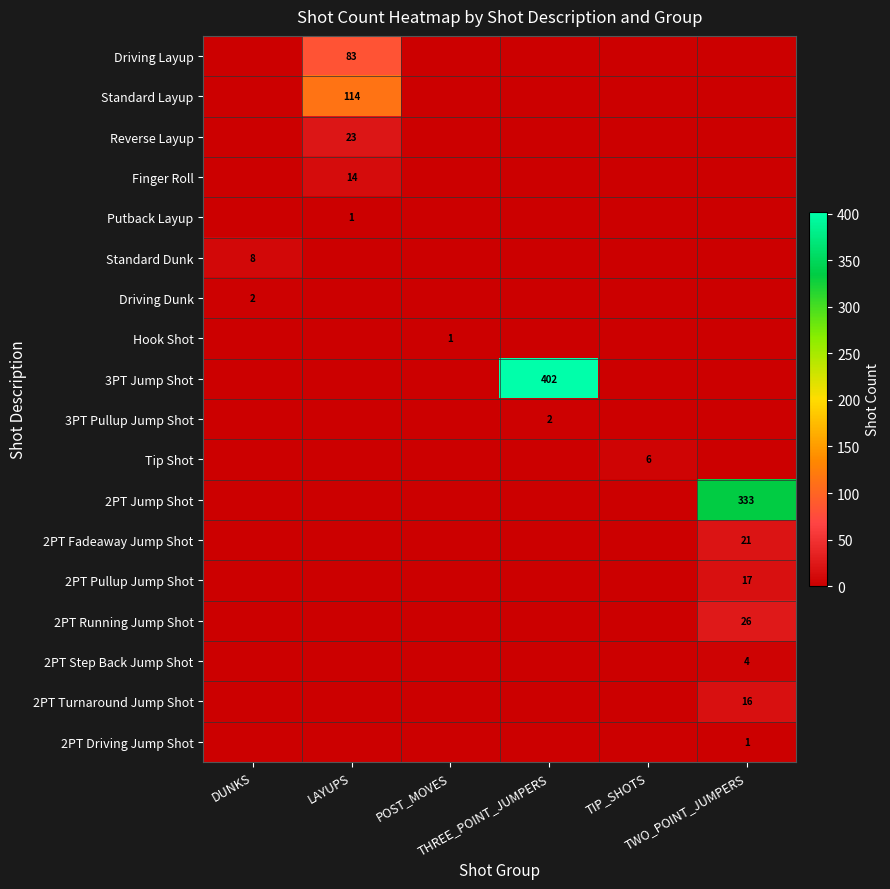

Which series has the largest range (max minus min)?

3PT Jump Shot